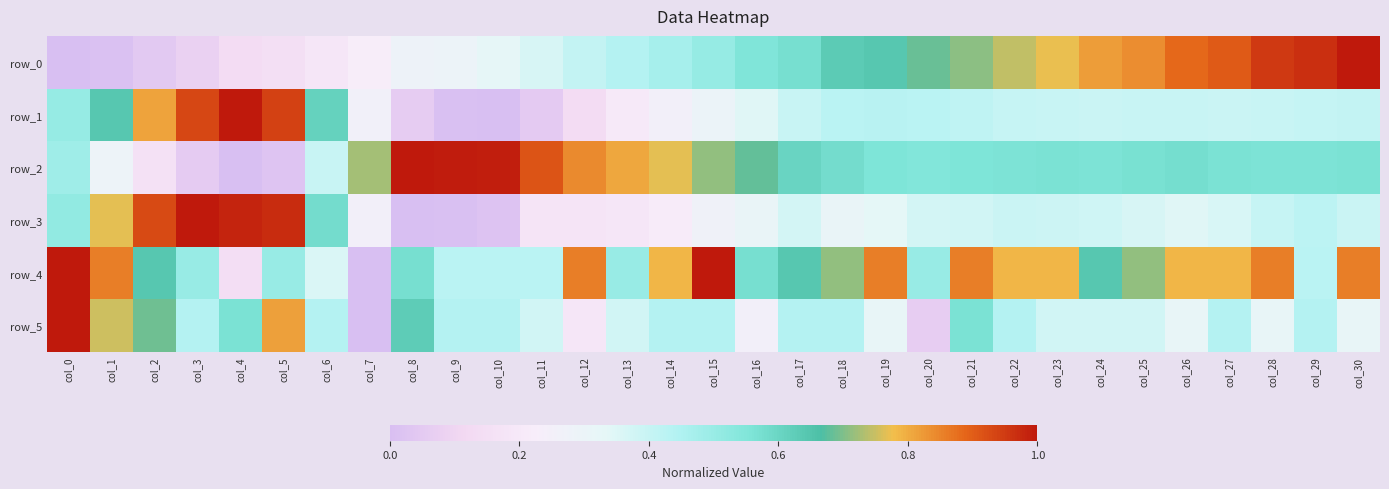

Is it true that row_1 equals 0.3 at col_15?

True